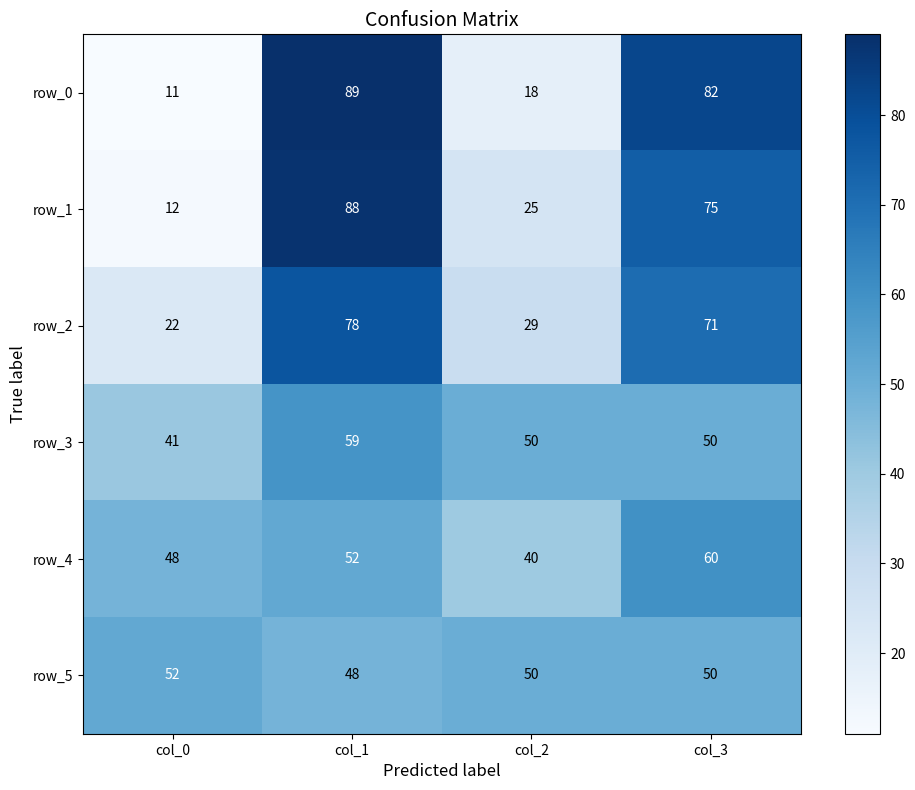

Which series changed the most between col_2 and col_3?

row_0